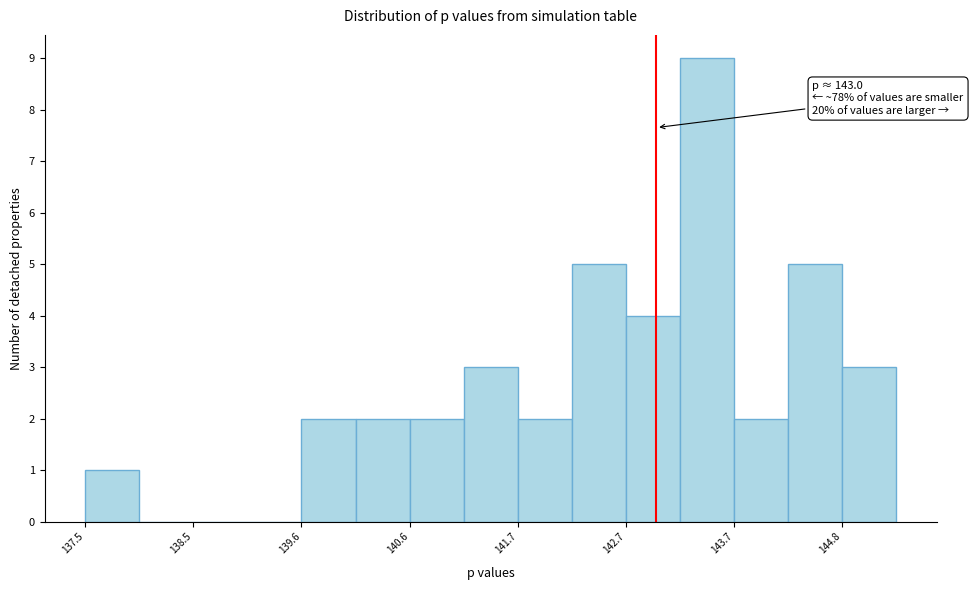

Around what value on the x-axis is the tallest bar? Give the approximate position of its centre, as read against the axis.

143.4